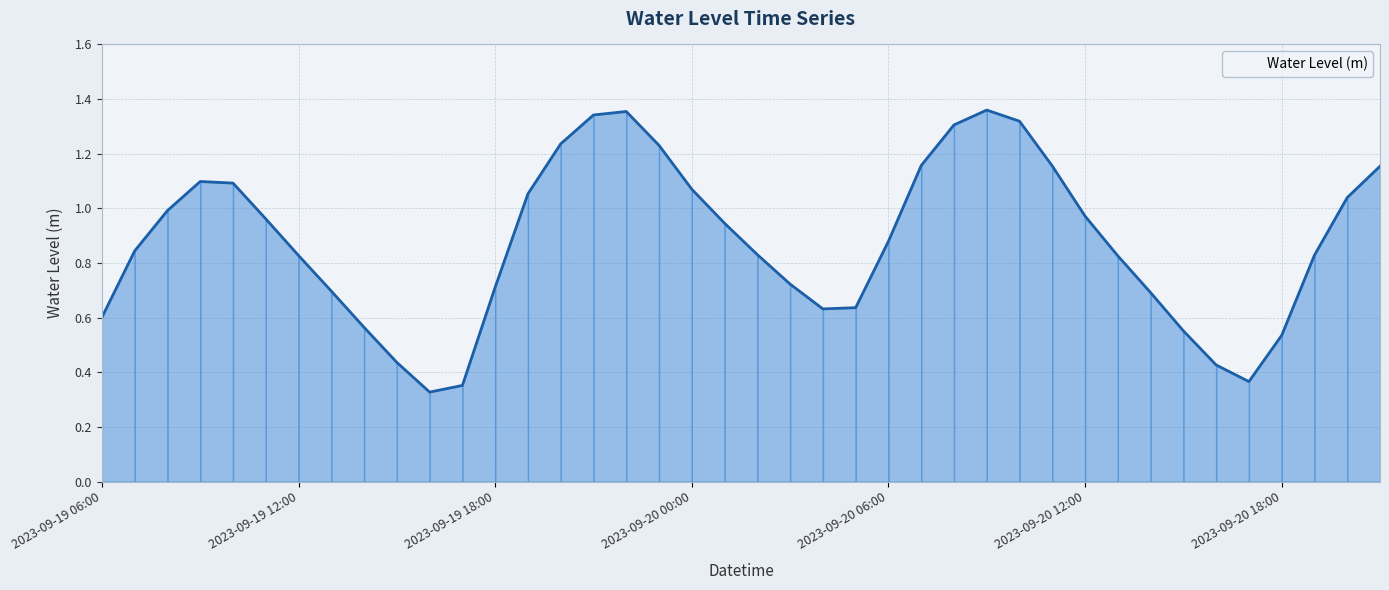

Reading left to right, transcribe all the data shown in this chart.

2023-09-19 06:00=0.6	2023-09-19 07:00=0.8	2023-09-19 08:00=1.0	2023-09-19 09:00=1.1	2023-09-19 10:00=1.1	2023-09-19 11:00=1.0	2023-09-19 12:00=0.8	2023-09-19 13:00=0.7	2023-09-19 14:00=0.6	2023-09-19 15:00=0.4	2023-09-19 16:00=0.3	2023-09-19 17:00=0.4	2023-09-19 18:00=0.7	2023-09-19 19:00=1.1	2023-09-19 20:00=1.2	2023-09-19 21:00=1.3	2023-09-19 22:00=1.4	2023-09-19 23:00=1.2	2023-09-20 00:00=1.1	2023-09-20 01:00=0.9	2023-09-20 02:00=0.8	2023-09-20 03:00=0.7	2023-09-20 04:00=0.6	2023-09-20 05:00=0.6	2023-09-20 06:00=0.9	2023-09-20 07:00=1.2	2023-09-20 08:00=1.3	2023-09-20 09:00=1.4	2023-09-20 10:00=1.3	2023-09-20 11:00=1.2	2023-09-20 12:00=1.0	2023-09-20 13:00=0.8	2023-09-20 14:00=0.7	2023-09-20 15:00=0.6	2023-09-20 16:00=0.4	2023-09-20 17:00=0.4	2023-09-20 18:00=0.5	2023-09-20 19:00=0.8	2023-09-20 20:00=1.0	2023-09-20 21:00=1.2